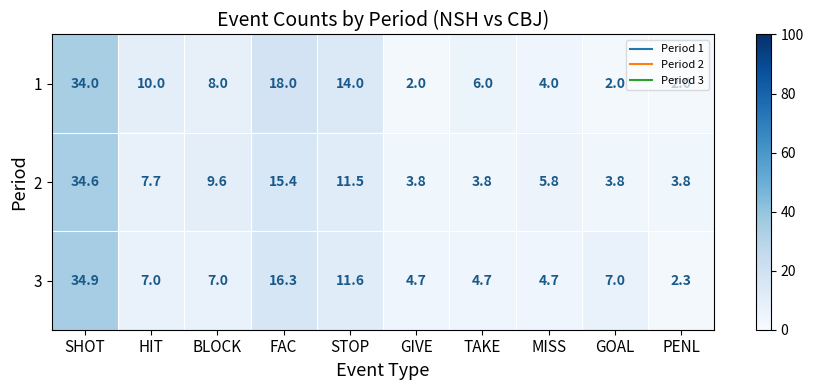

List the series in order of their peak value, highest first.

3, 2, 1